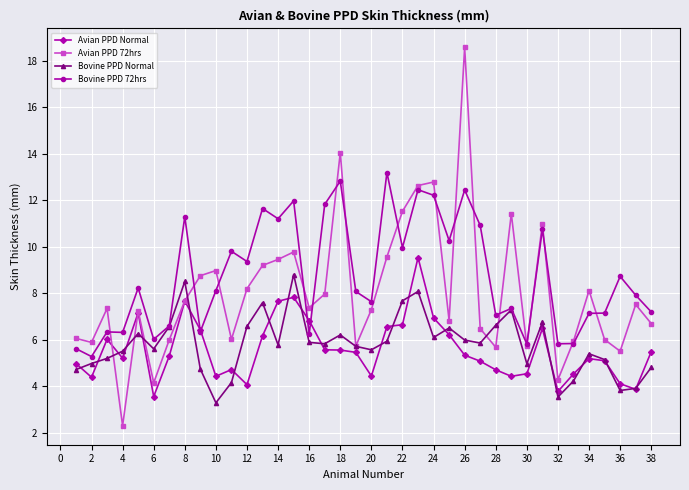

List the series in order of their peak value, lowest first.

Bovine PPD Normal, Avian PPD Normal, Bovine PPD 72hrs, Avian PPD 72hrs